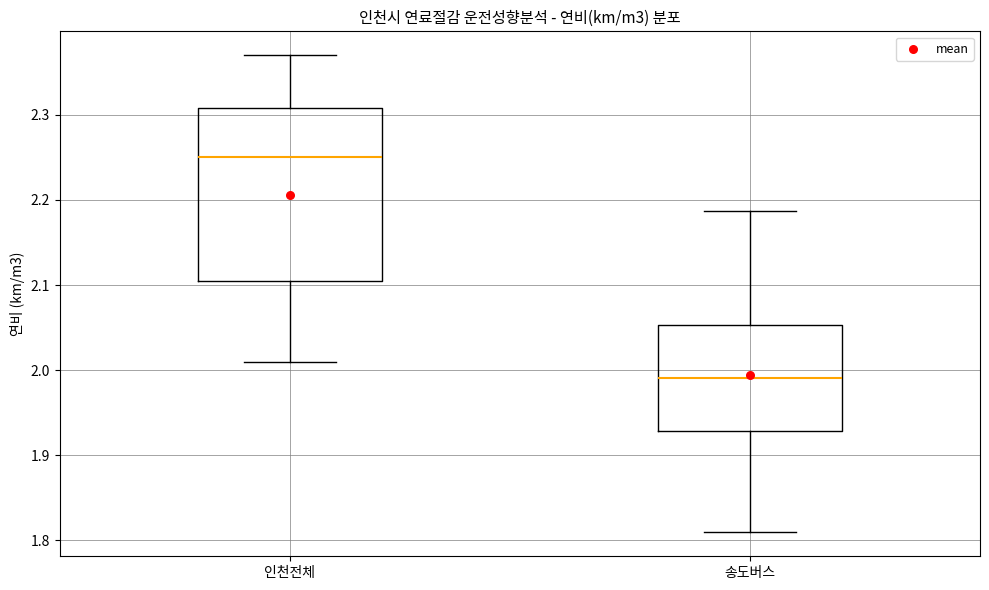

Reading left to right, transcribe this box plot: for each box, give where its median line is, the range the box spans, and where its two whiskers end, as read against the y-axis. The values are not printed on the chart, so give them approximately, as read against the axis.

인천전체: median 2.25, box 2.11 to 2.31, whiskers 2.01 to 2.37
송도버스: median 1.99, box 1.93 to 2.05, whiskers 1.81 to 2.19